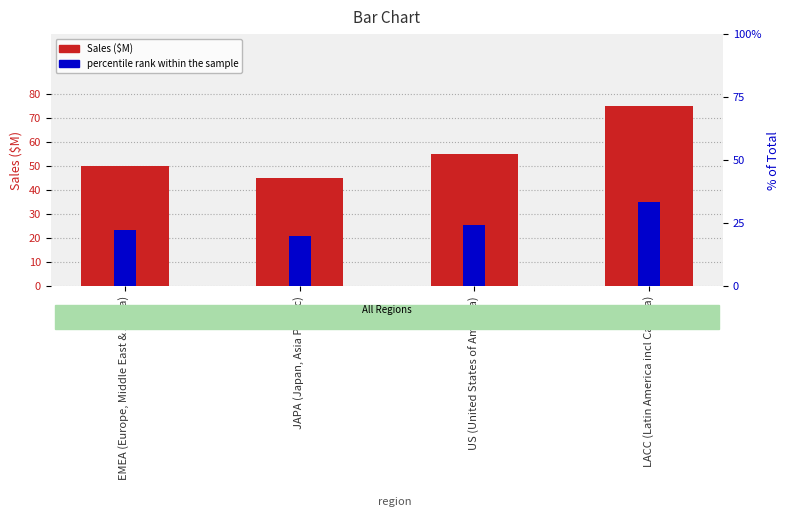

What is the lowest value of the percentile rank series?

20.0